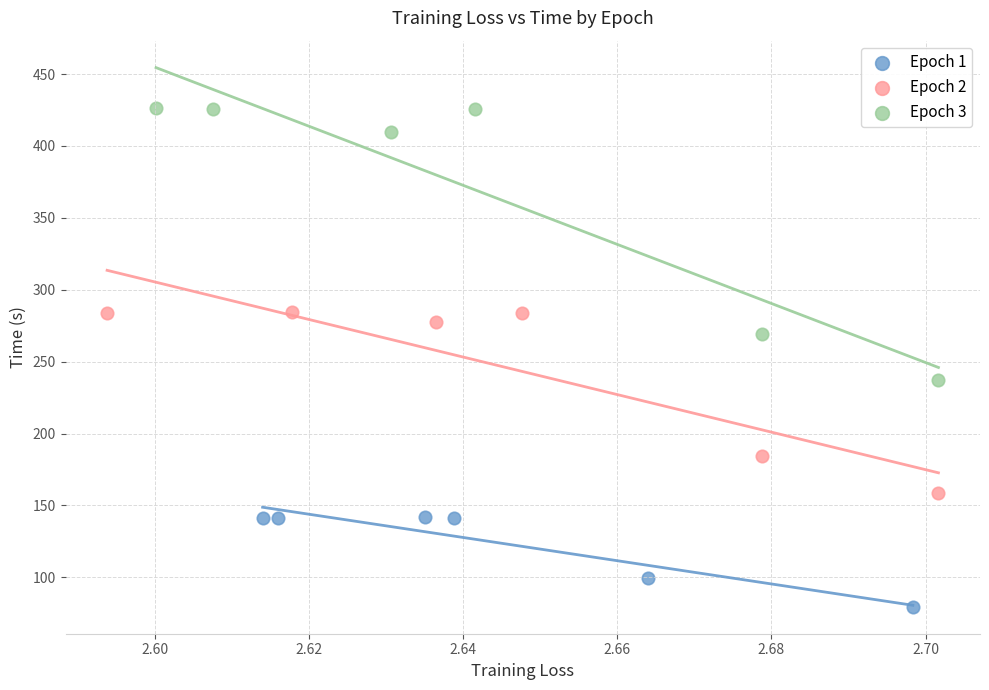

Which series contains the lowest Y value?

Epoch 1